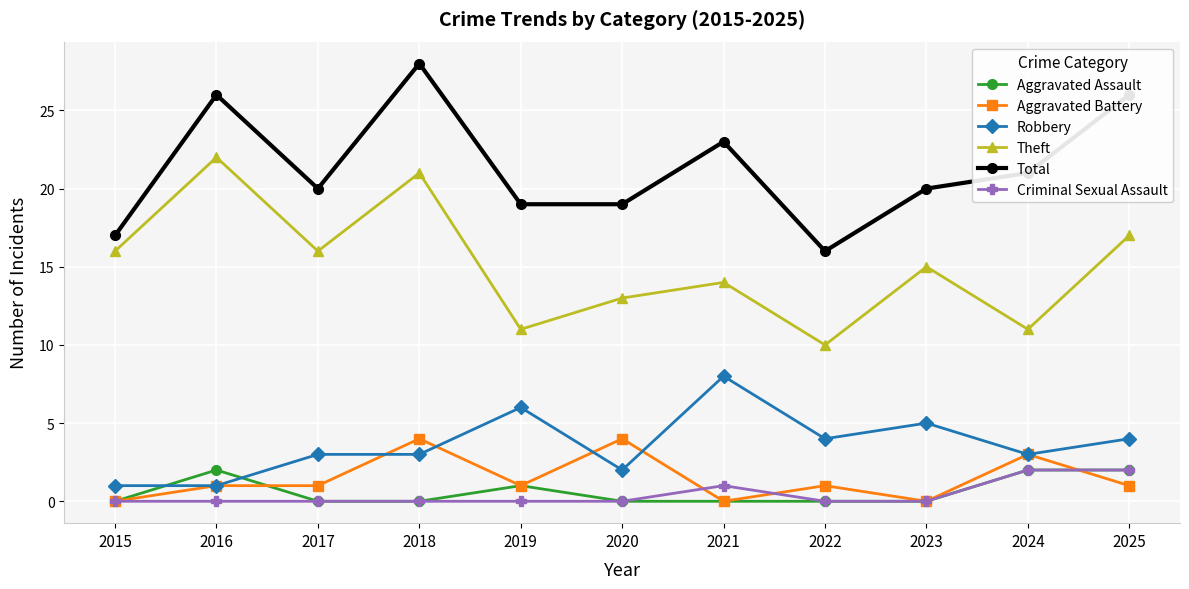

At which category is the sum across all series the highest?

2018